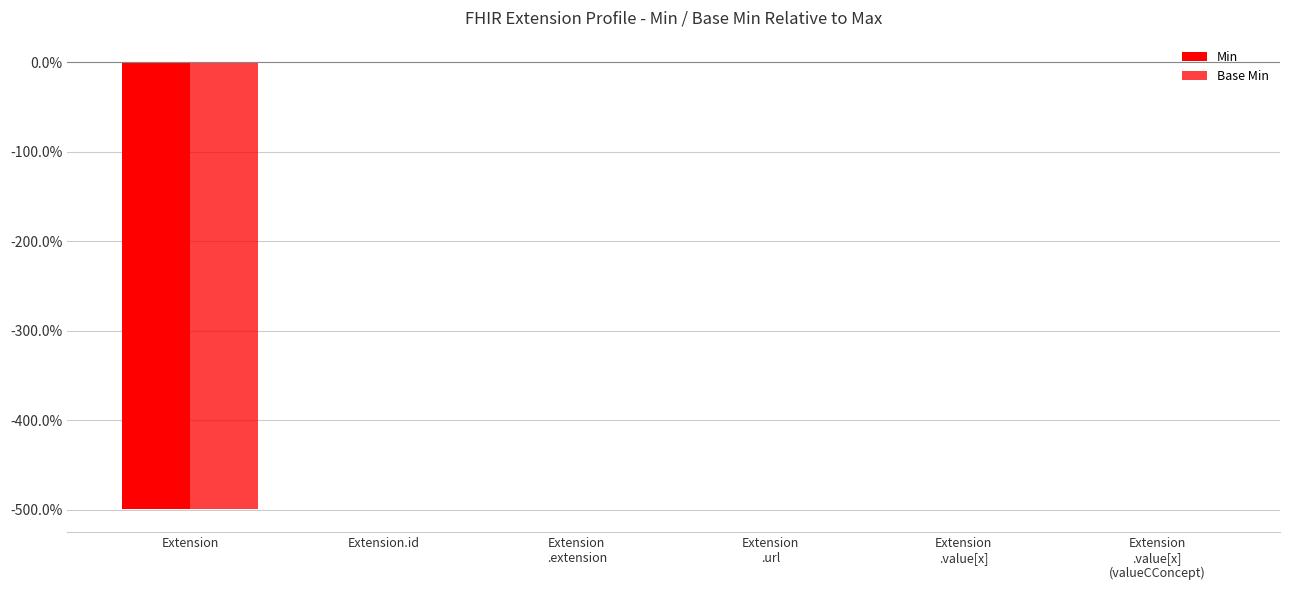

What is the difference between the maximum and minimum values in the Base Min series?

500.0